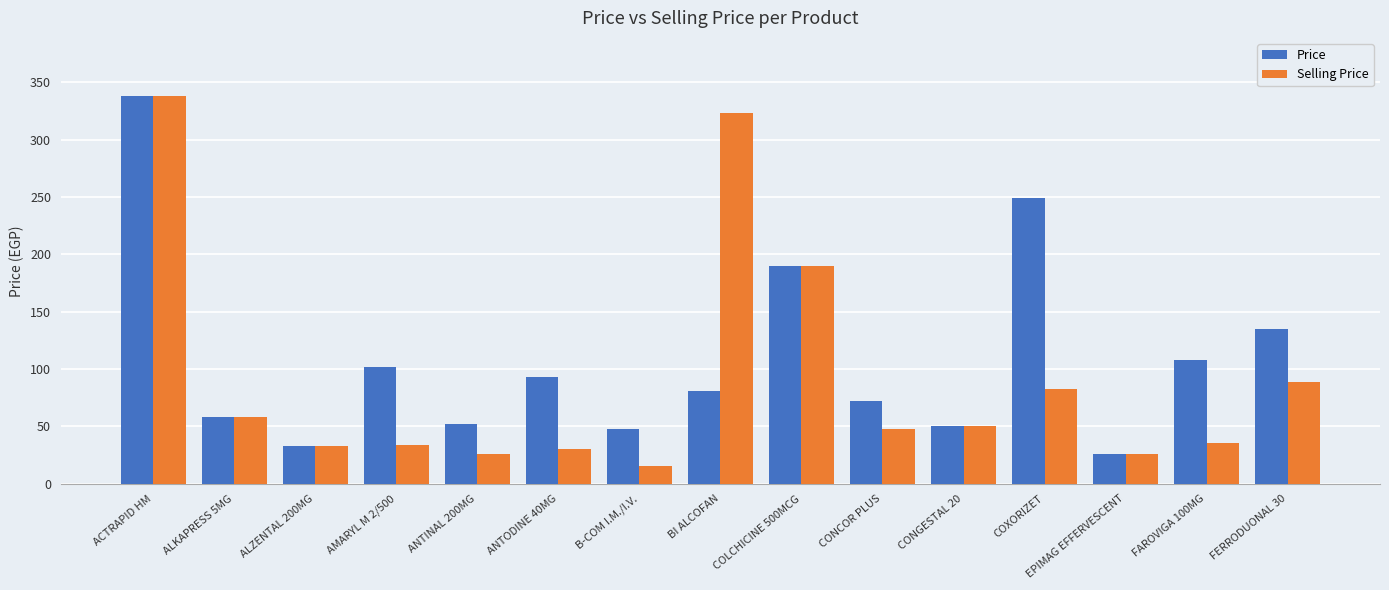

How many groups of bars are there?

15